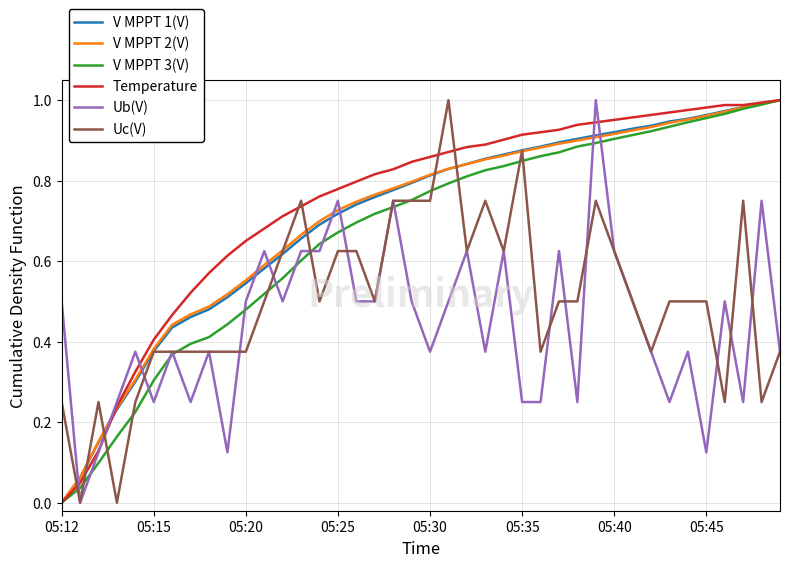

Which series ends up on top after the final intersection of Uc(V) and Temperature?

Temperature